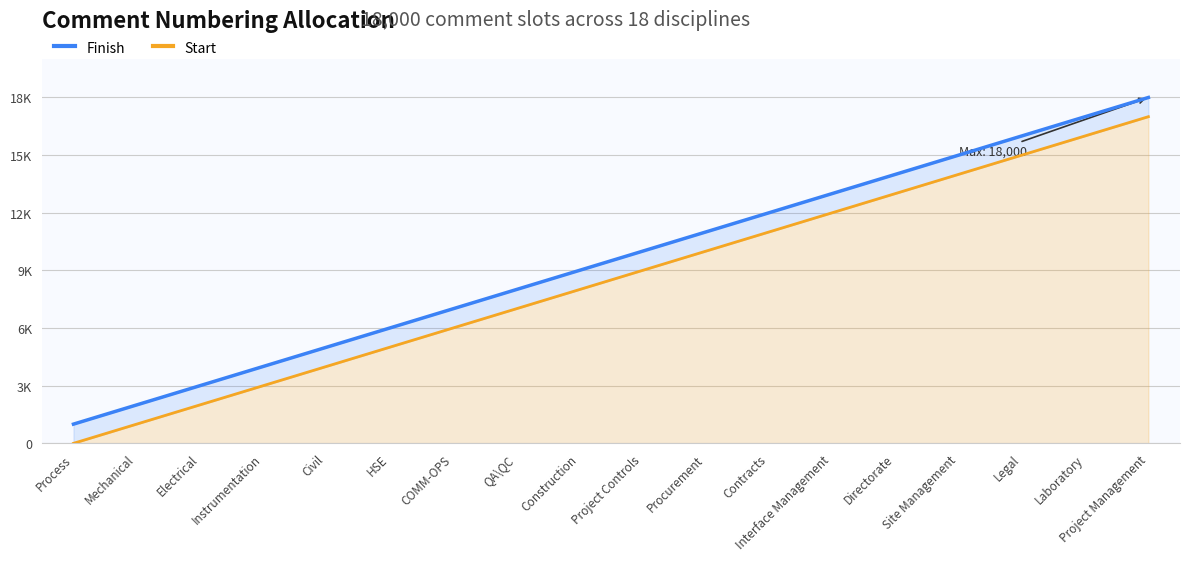

The Finish series shows 9000 at Construction. True or false?

True